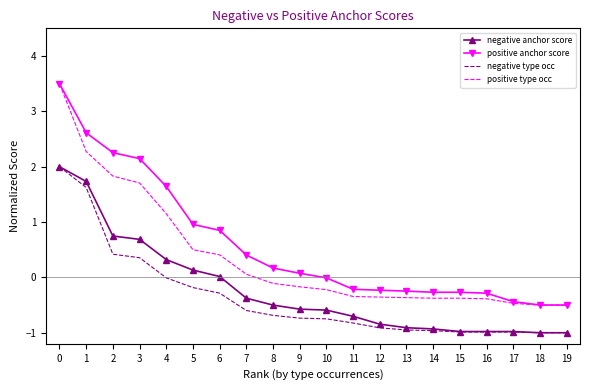

The value of positive anchor score at 3 is 2.1. True or false?

True